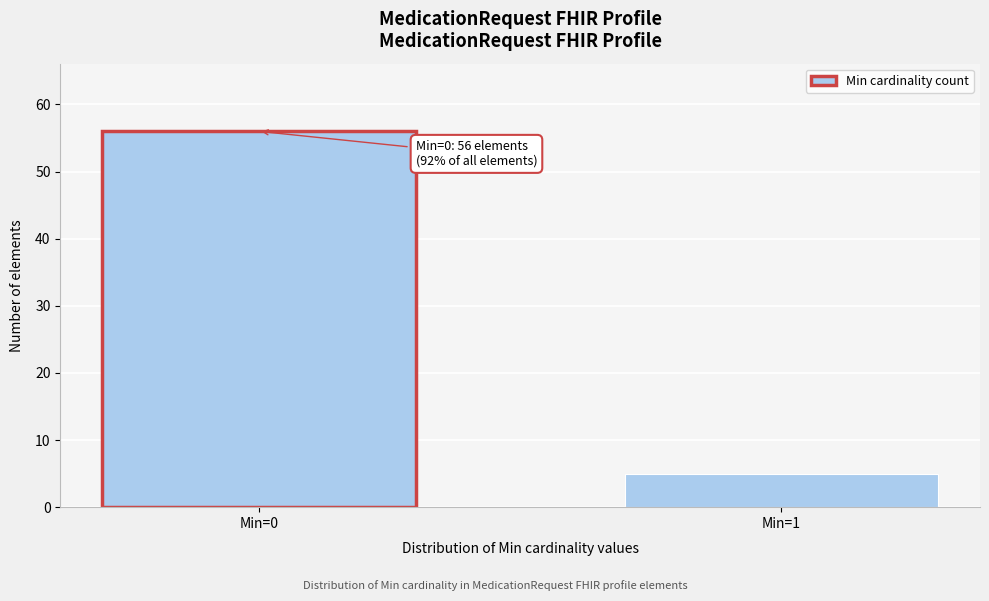

Reading left to right, what are all the values shown in this chart?

Min=0=56	Min=1=5